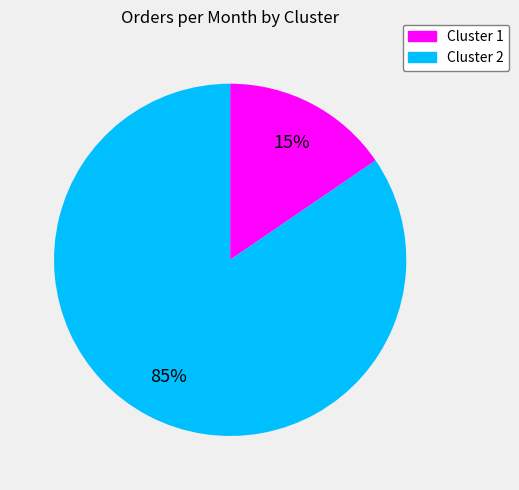

How many segments does this pie chart have?

2